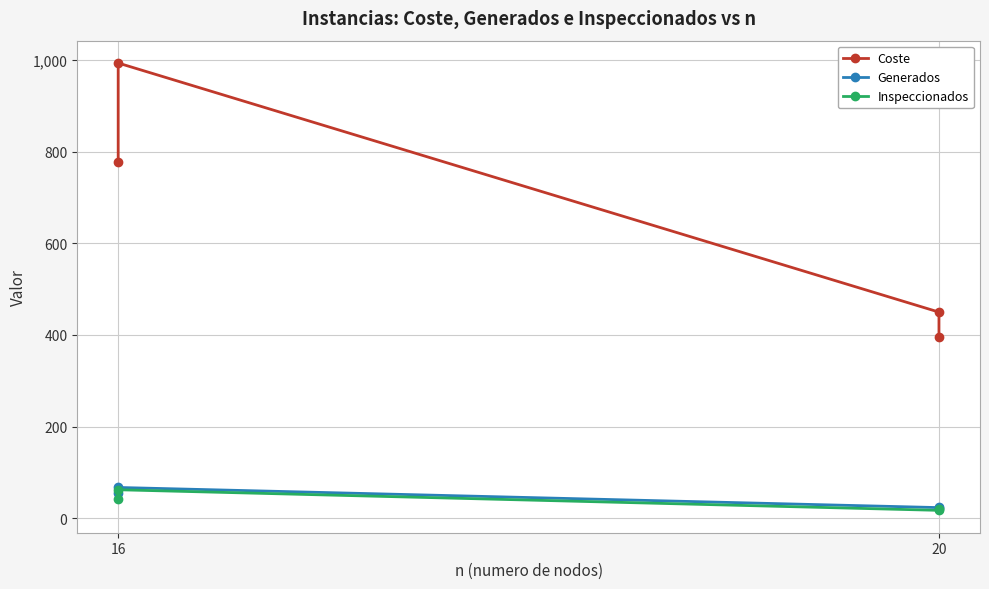

How many interior local peaks does the Inspeccionados series have?

1